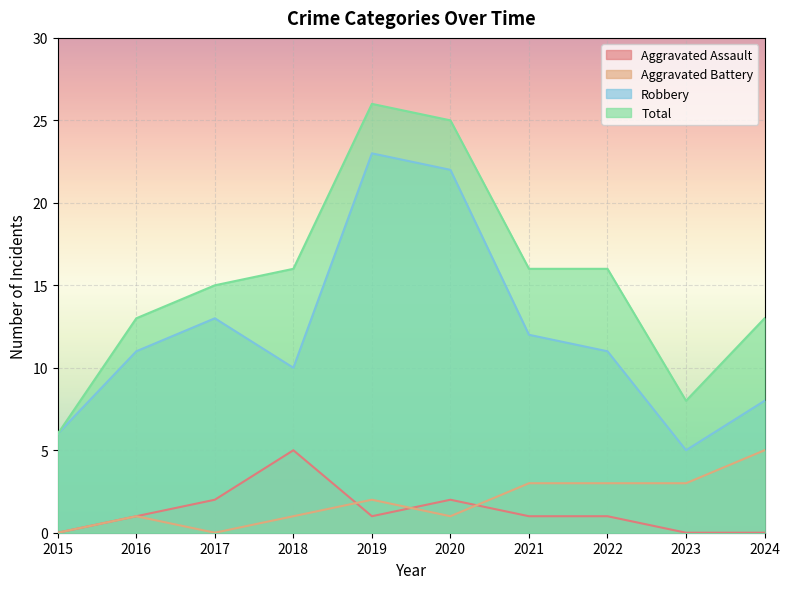

How many lines are shown in the chart?

4